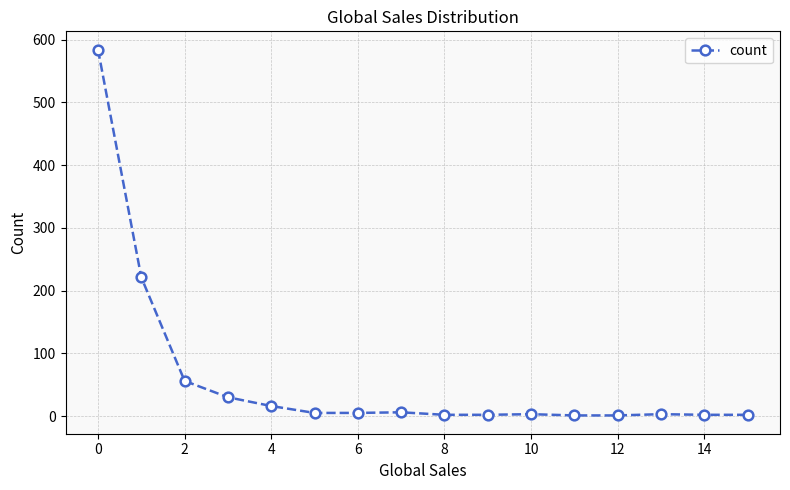

What is the sum of all values?

939